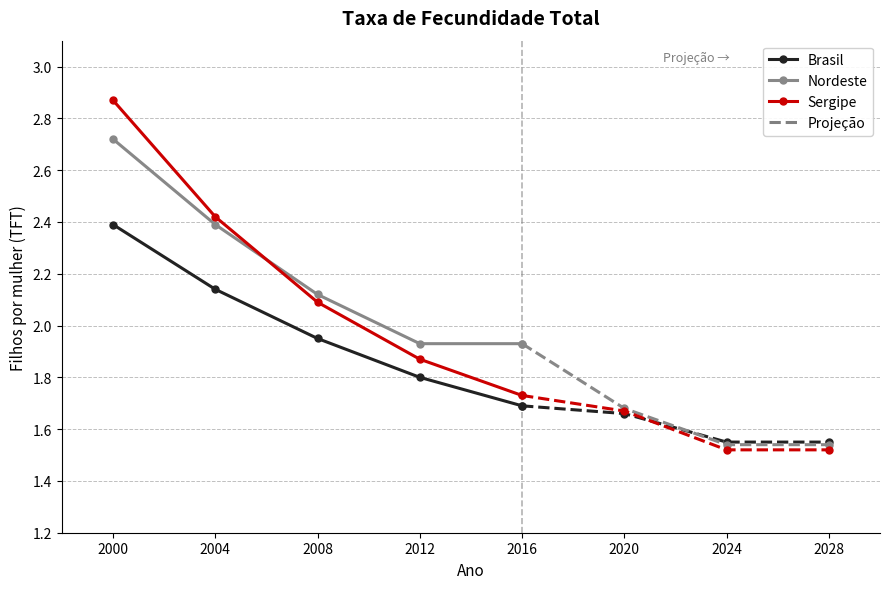

Between 2004 and 2016, which series saw the biggest shift?

Sergipe